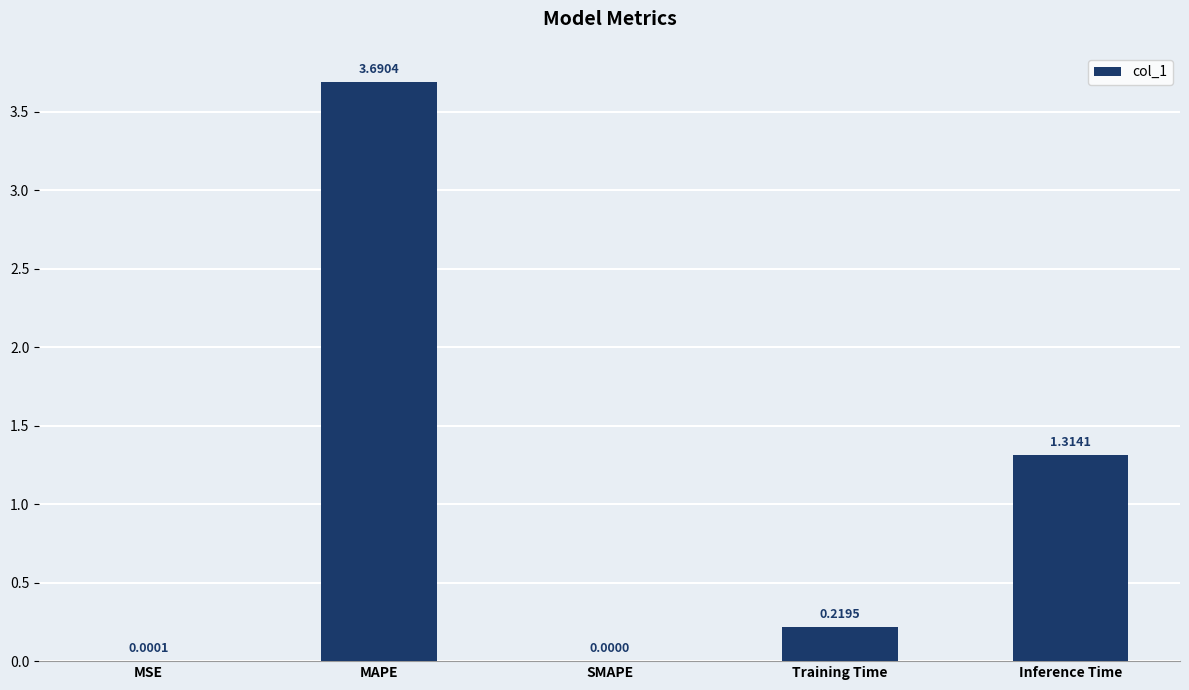

What is the average value?

1.0